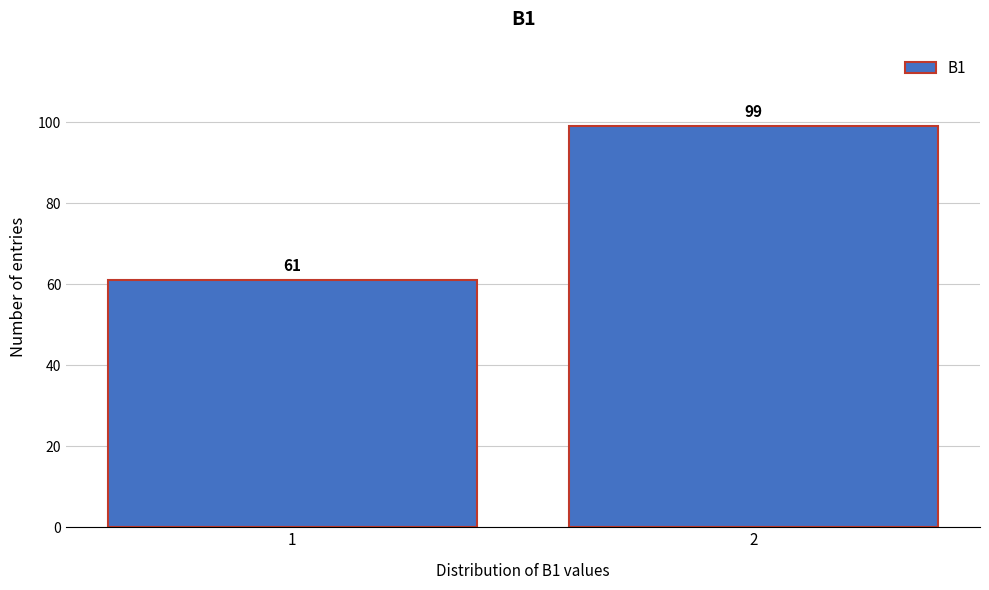

Reading left to right, what are all the values shown in this chart?

1=61	2=99